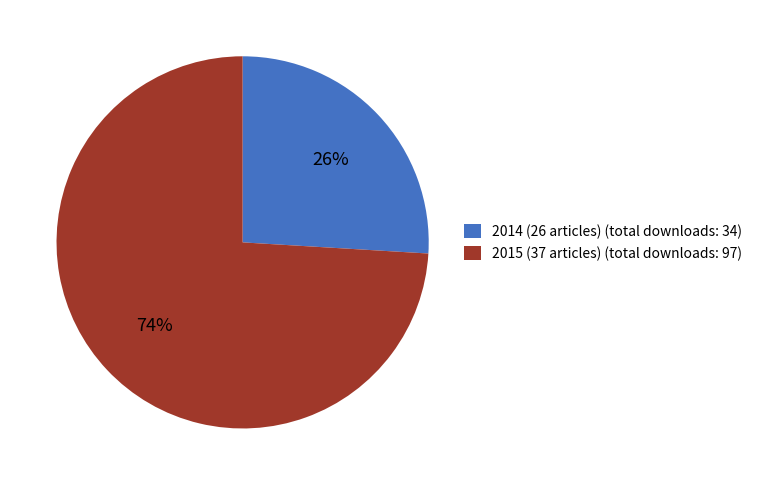

To the nearest percent, what is the combined percentage of 2014 (26 articles) (total downloads: 34) and 2015 (37 articles) (total downloads: 97)?

100%